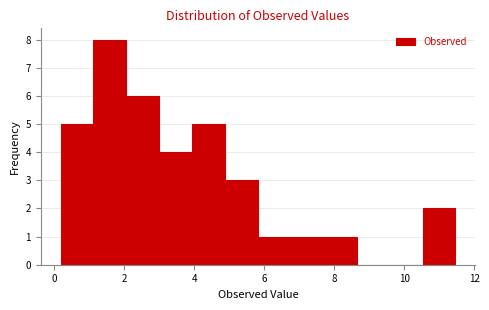

Over which range of the x-axis is the bar tallest?

1.2 to 2.0